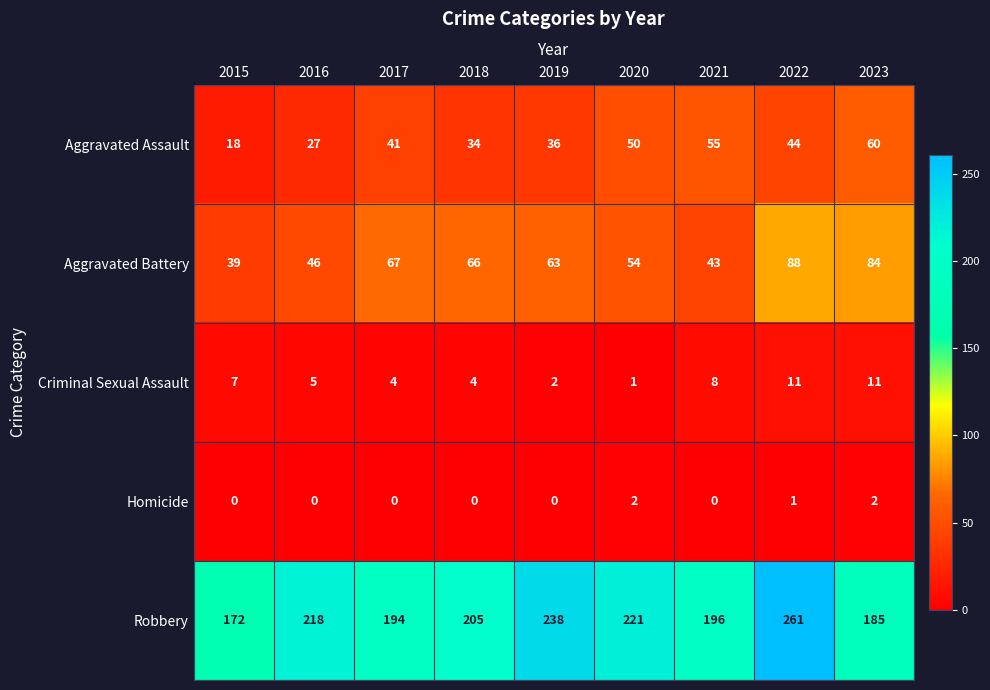

What is the sum of all Criminal Sexual Assault values?

53